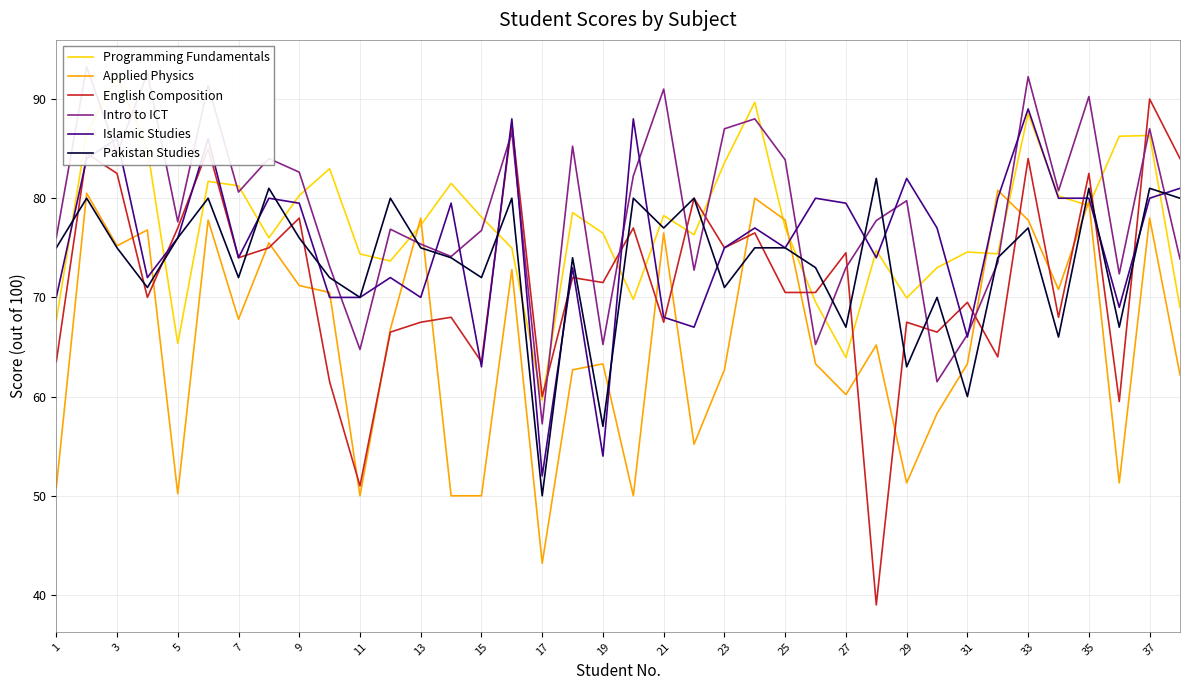

Reading left to right, what are all the values shown in this chart?

Programming Fundamentals: 67.7	86.6	92.3	85.0	65.3	81.7	81.2	76.0	80.3	83.0	74.4	73.7	77.3	81.5	78.1	75.0	59.6	78.5	76.5	69.8	78.2	76.3	83.6	89.7	77.0	69.5	64.0	74.7	70.0	73.0	74.6	74.4	88.5	80.2	79.2	86.2	86.3	69.0
Applied Physics: 50.8	80.5	75.2	76.8	50.2	77.8	67.8	75.5	71.2	70.5	50.0	66.8	78.0	50.0	50.0	72.8	43.2	62.7	63.3	50.0	76.5	55.2	62.7	80.0	77.8	63.3	60.2	65.2	51.3	58.3	63.3	80.8	77.8	70.8	79.7	51.3	78.0	62.2
English Composition: 63.5	84.5	82.5	70.0	77.0	85.0	74.0	75.0	78.0	61.5	51.0	66.5	67.5	68.0	63.5	87.5	60.0	72.0	71.5	77.0	67.5	80.0	75.0	76.5	70.5	70.5	74.5	39.0	67.5	66.5	69.5	64.0	84.0	68.0	82.5	59.5	90.0	84.0
Intro to ICT: 76.0	93.2	84.5	92.6	77.6	91.4	80.6	84.0	82.6	73.1	64.8	76.9	75.4	74.1	76.8	86.6	57.2	85.2	65.2	82.2	91.0	72.8	87.0	88.0	83.9	65.2	73.0	77.8	79.8	61.5	66.2	73.5	92.2	80.8	90.2	72.4	87.0	73.9
Islamic Studies: 70.0	84.0	86.0	72.0	76.0	86.0	74.0	80.0	79.5	70.0	70.0	72.0	70.0	79.5	63.0	88.0	52.0	73.0	54.0	88.0	68.0	67.0	75.0	77.0	75.0	80.0	79.5	74.0	82.0	77.0	66.0	80.0	89.0	80.0	80.0	69.0	80.0	81.0
Pakistan Studies: 75.0	80.0	75.0	71.0	76.0	80.0	72.0	81.0	76.0	72.0	70.0	80.0	75.0	74.0	72.0	80.0	50.0	74.0	57.0	80.0	77.0	80.0	71.0	75.0	75.0	73.0	67.0	82.0	63.0	70.0	60.0	74.0	77.0	66.0	81.0	67.0	81.0	80.0